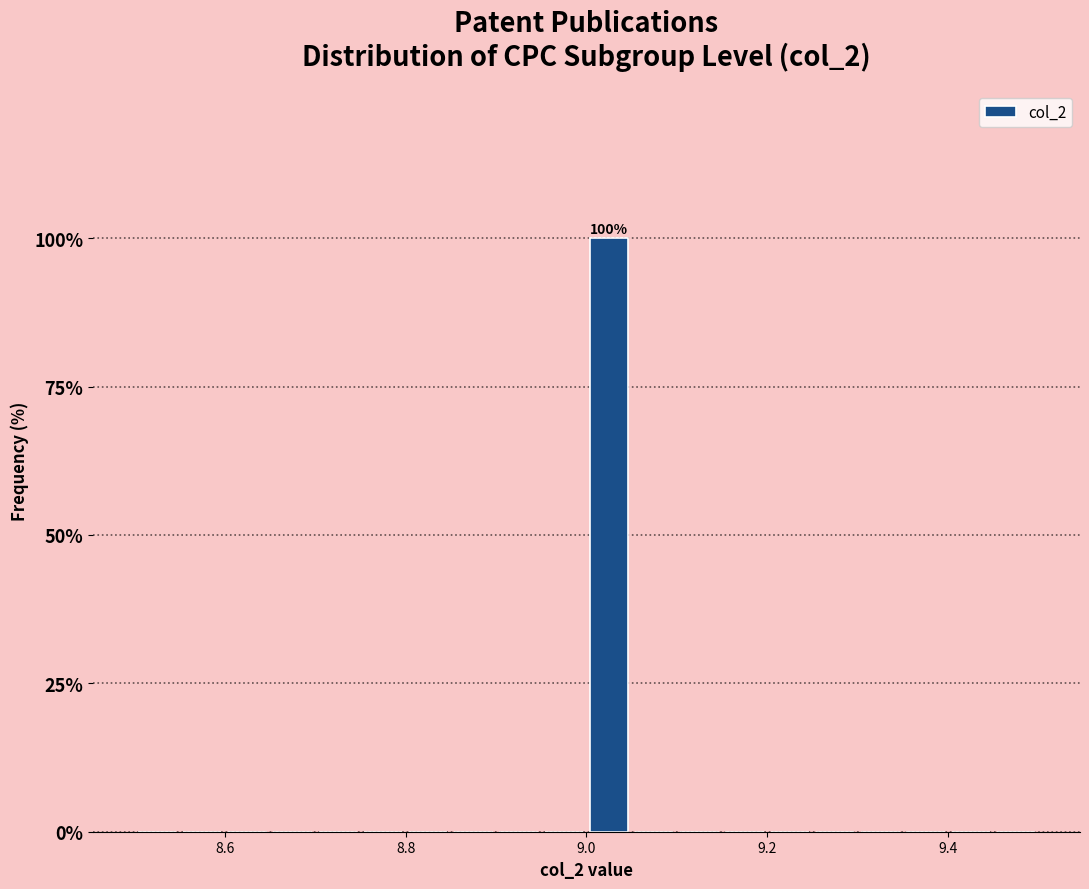

Read against the x-axis, roughly where is the centre of the tallest bar?

9.02